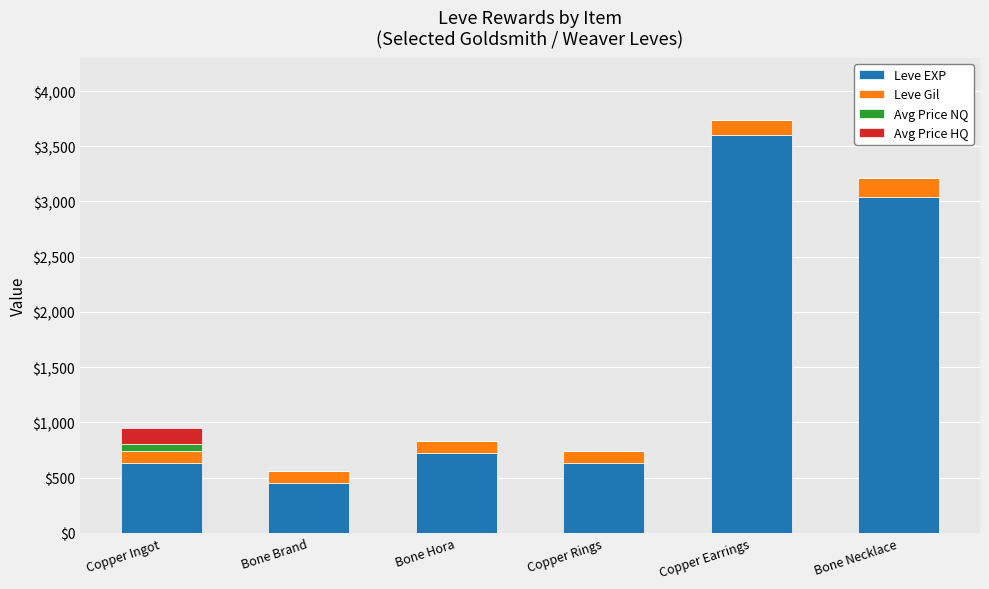

What are all the series names shown in the legend?

Leve EXP, Leve Gil, Avg Price NQ, Avg Price HQ